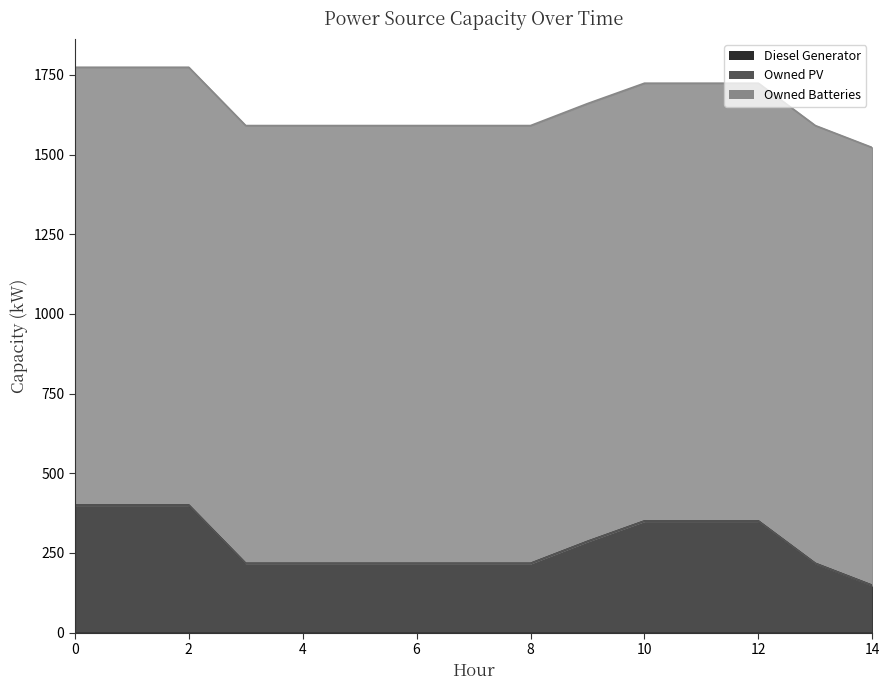

True or false: Diesel Generator and Owned PV intersect in this chart.

False